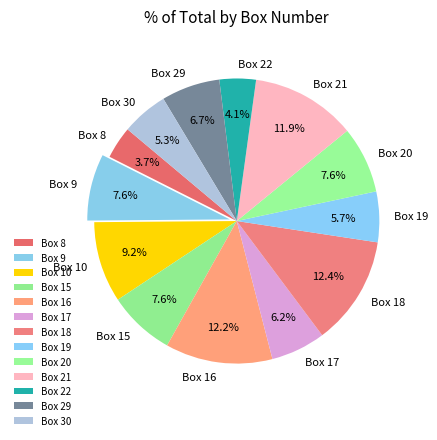

To the nearest percent, what is the difference between the largest and smallest slice percentages?

9%